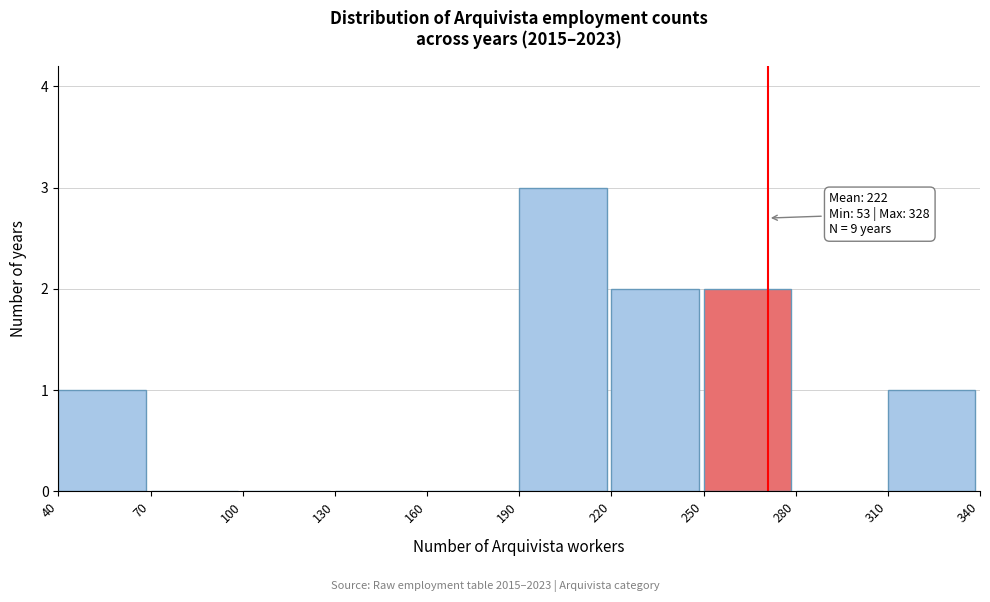

Which range on the x-axis has the tallest bar?

190 to 220